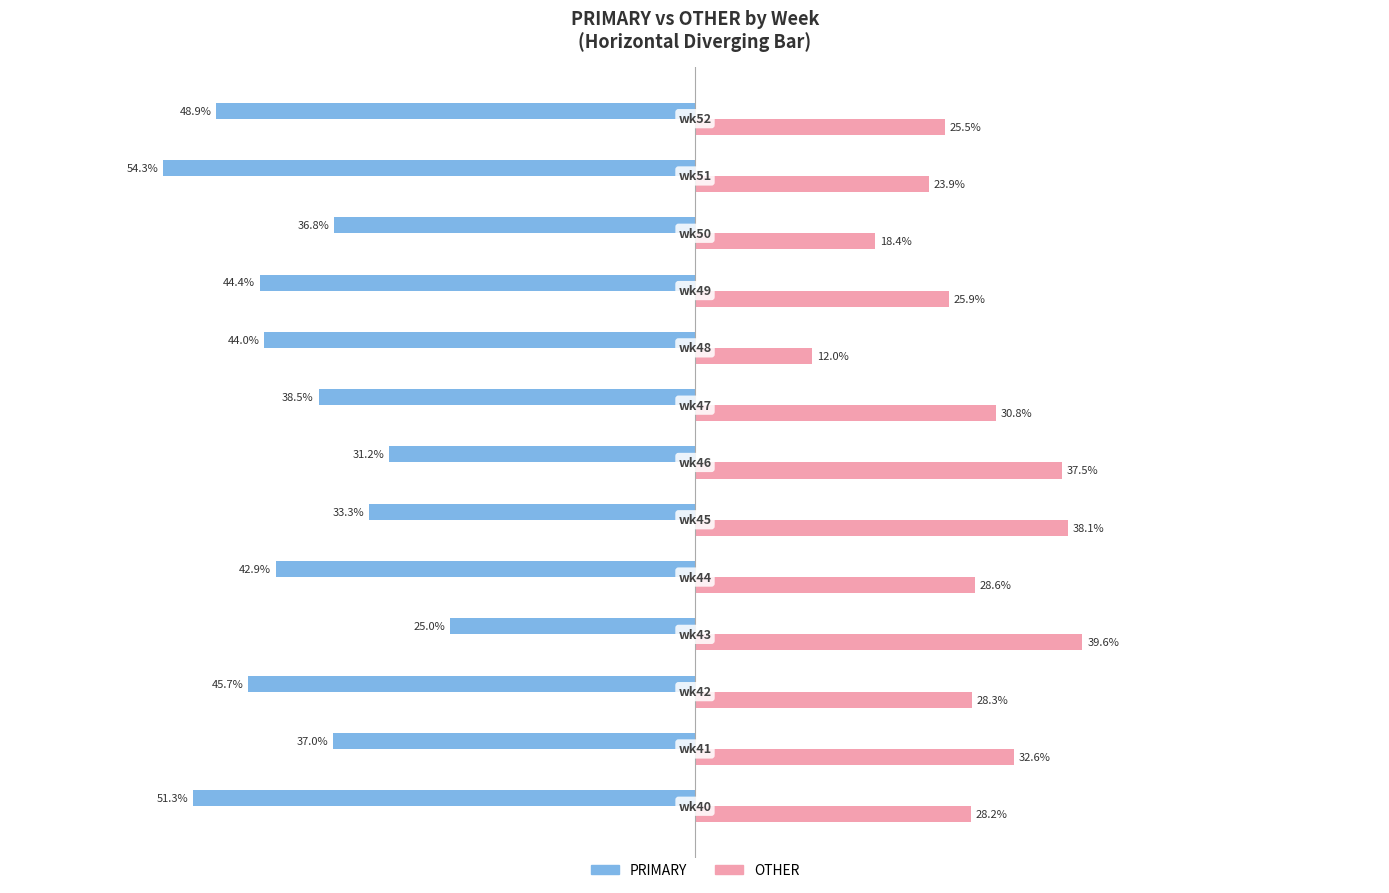

Which series has the largest total across all categories?

OTHER